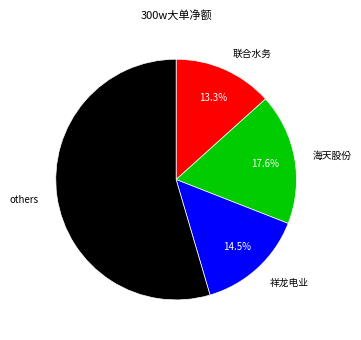

How many slices are in this pie chart?

4